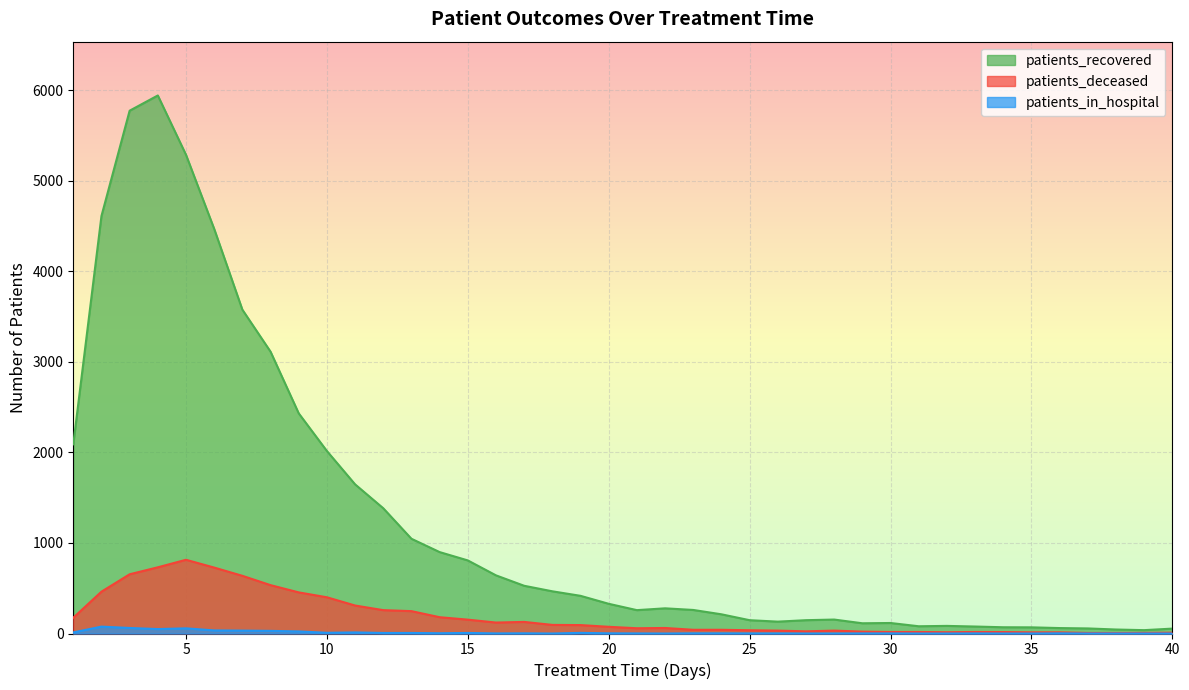

The value of patients_deceased at 8 is 534. True or false?

True